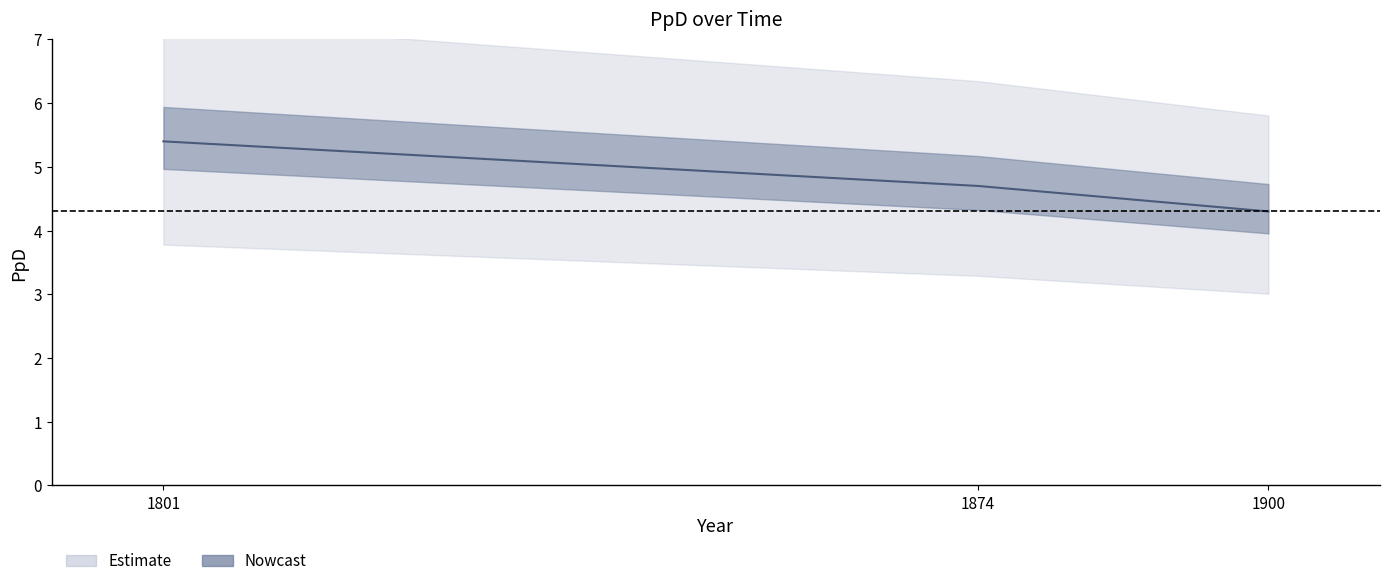

What is the value of the 1st point from the left?

5.4